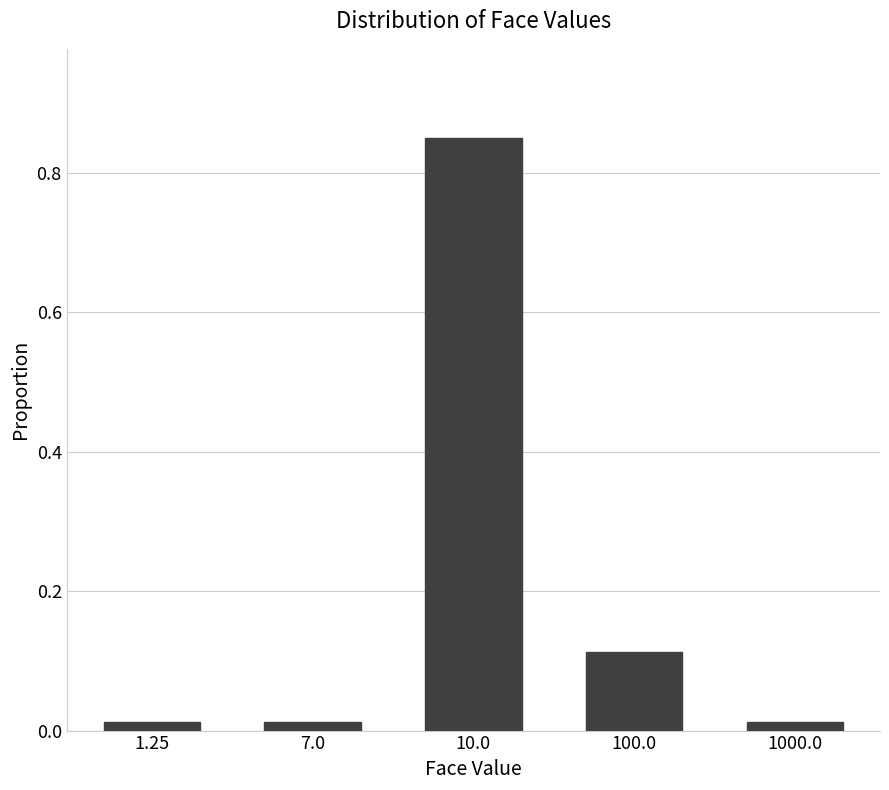

What is the label of the 4th bar from the right?

7.0